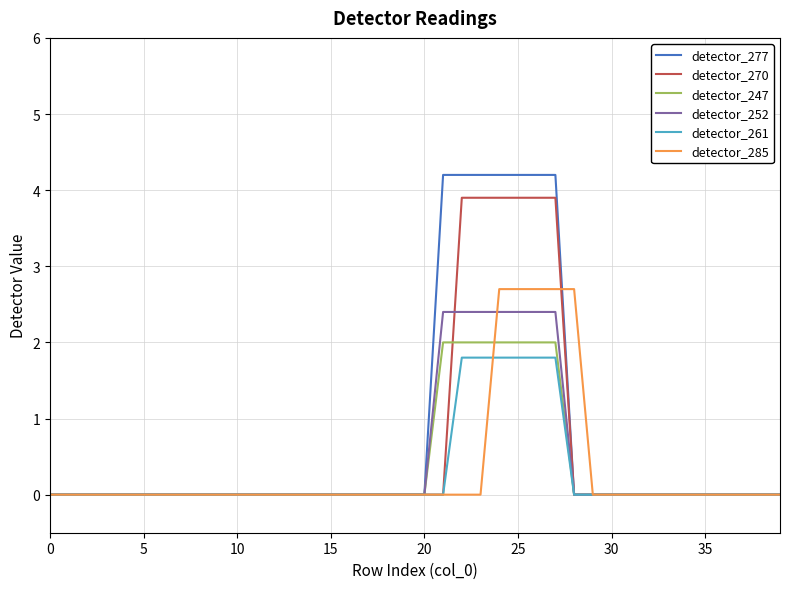

Which series has the largest total across all categories?

detector_277